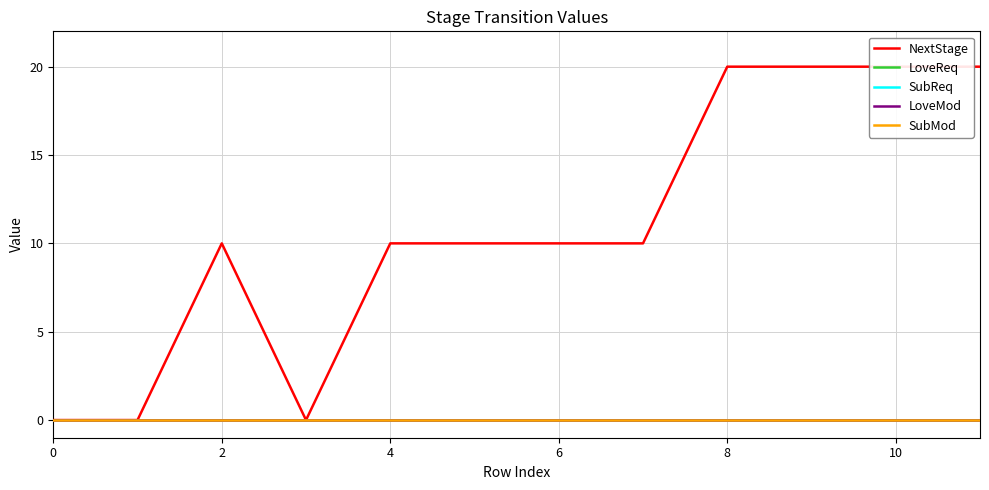

Which series changed the most between 6 and 8?

NextStage